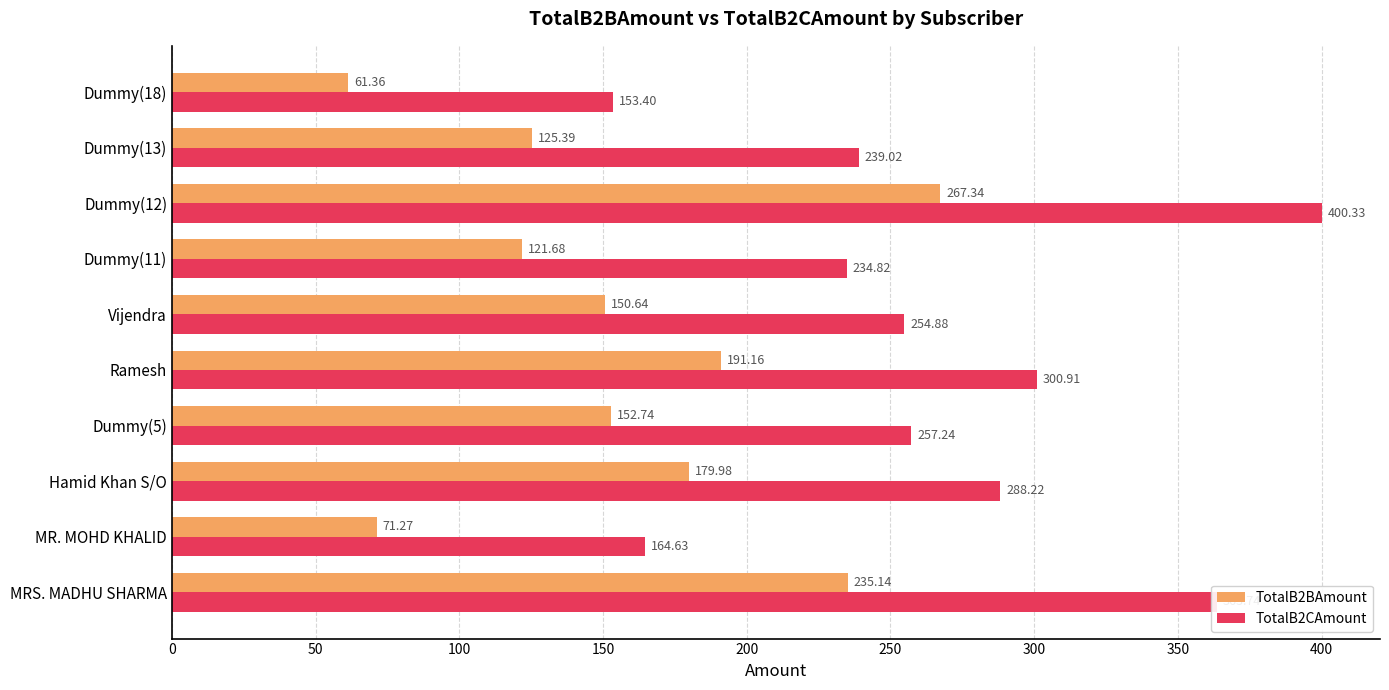

Which series has the largest total across all categories?

TotalB2CAmount